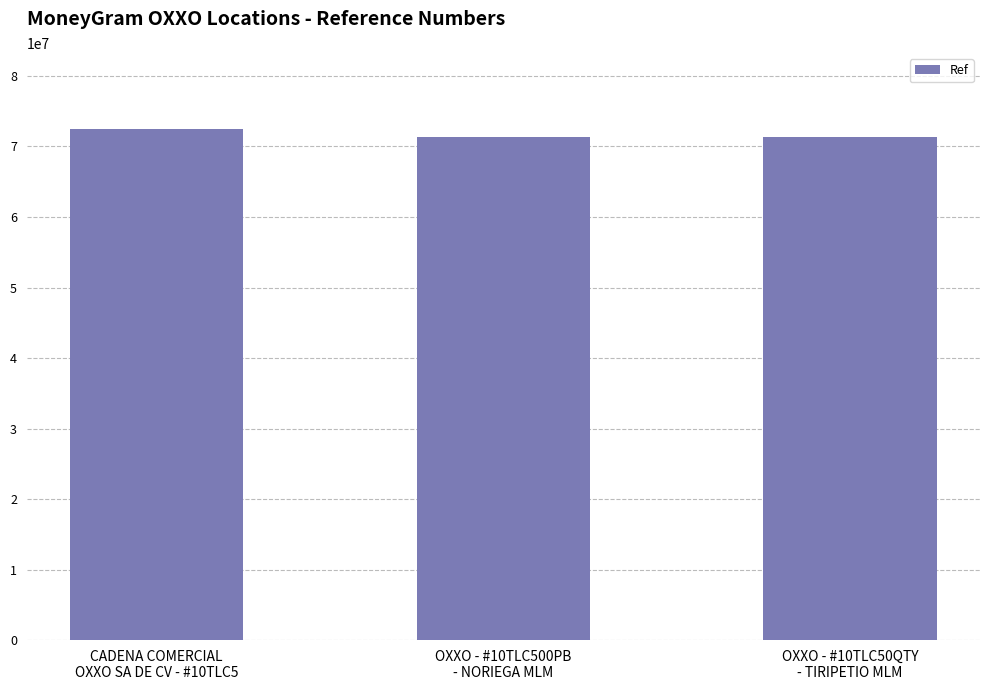

Count the number of data series in this chart.

1